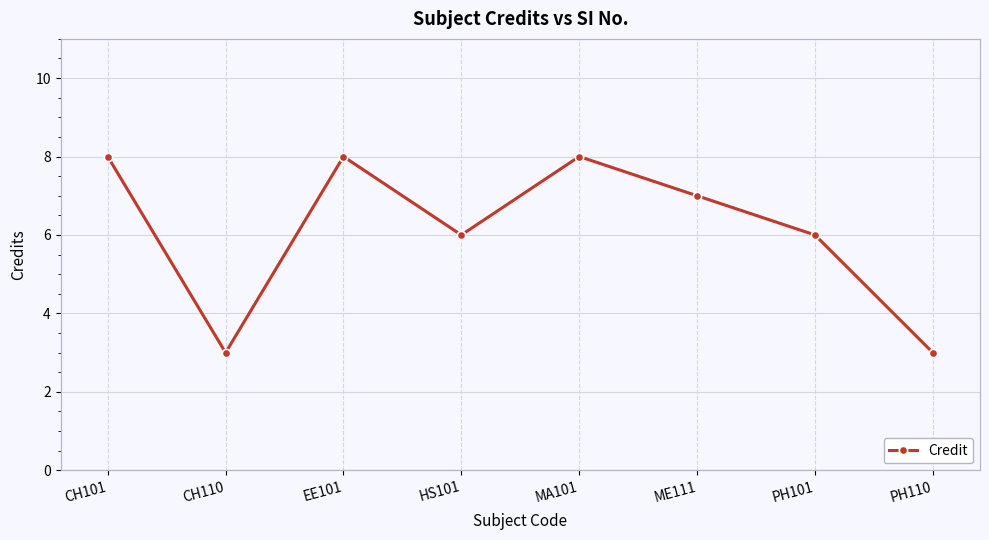

The chart shows a value of 3 at HS101. True or false?

False